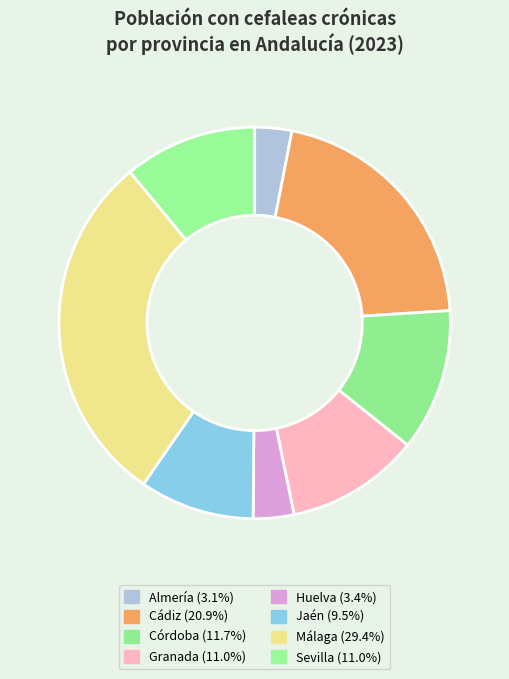

Is Jaén the majority of the pie?

No